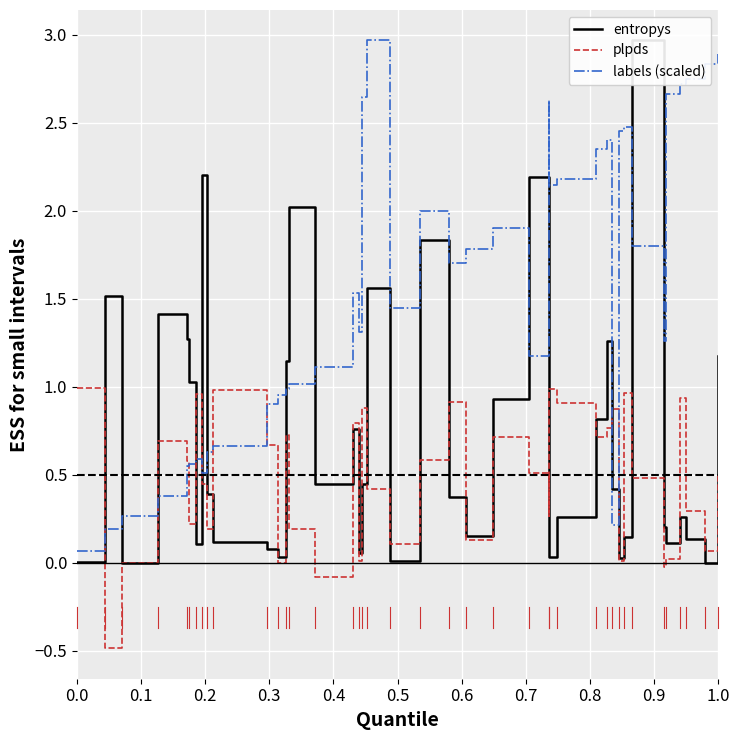

The labels (scaled) series shows 0.1 at 0.0. True or false?

True